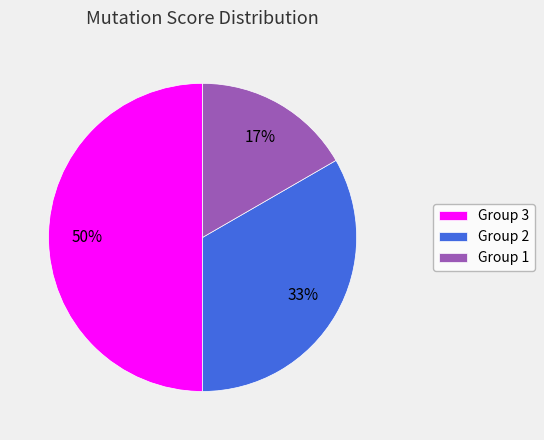

What is the largest slice in the pie chart?

Group 3